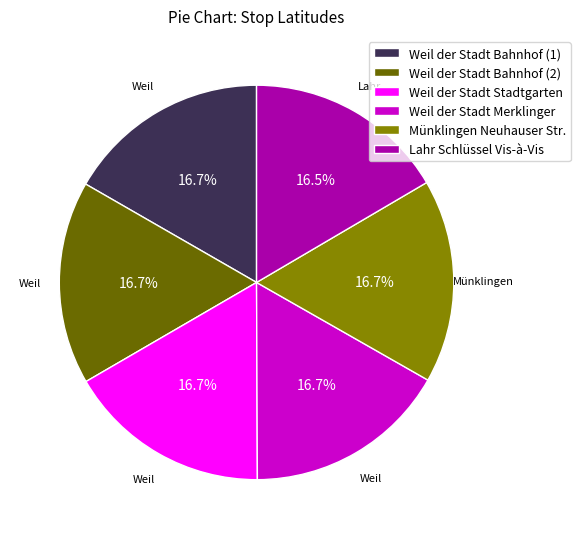

What portion of the pie excludes Weil der Stadt Bahnhof (2)?

83.3%